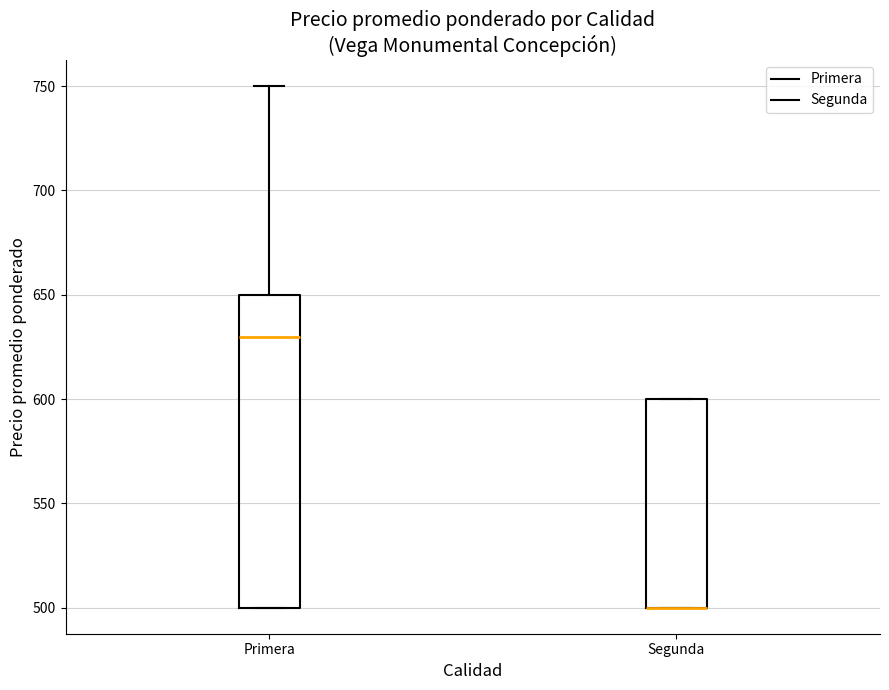

Reading left to right, transcribe this box plot: for each box, give where its median line is, the range the box spans, and where its two whiskers end, as read against the y-axis. The values are not printed on the chart, so give them approximately, as read against the axis.

Primera: median 630, box 500 to 650, whiskers 500 to 750
Segunda: median 500 (drawn on the box's lower edge), box 500 to 600, whiskers 500 to 600